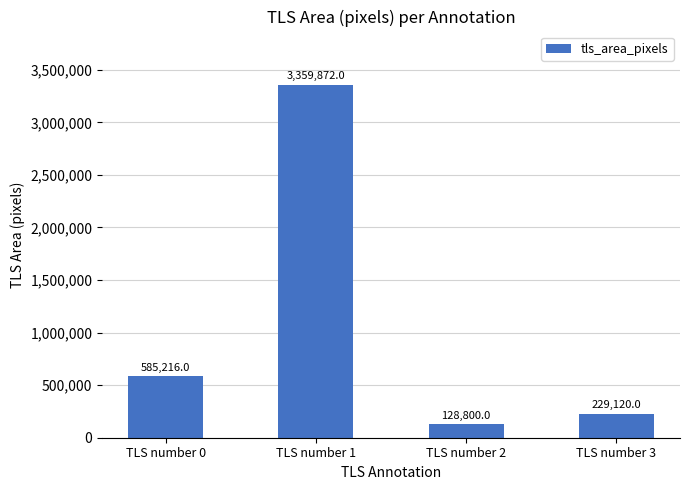

True or false: the data shows 229120 at TLS number 3.

True